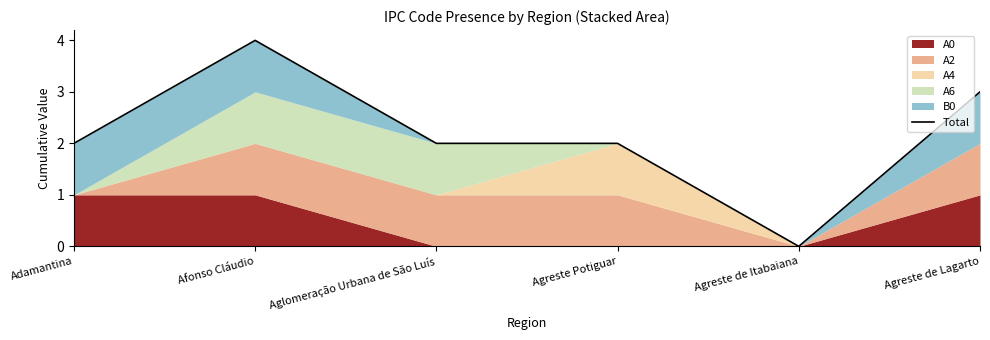

What is the label of the 4th point from the right?

Aglomeração Urbana de São Luís